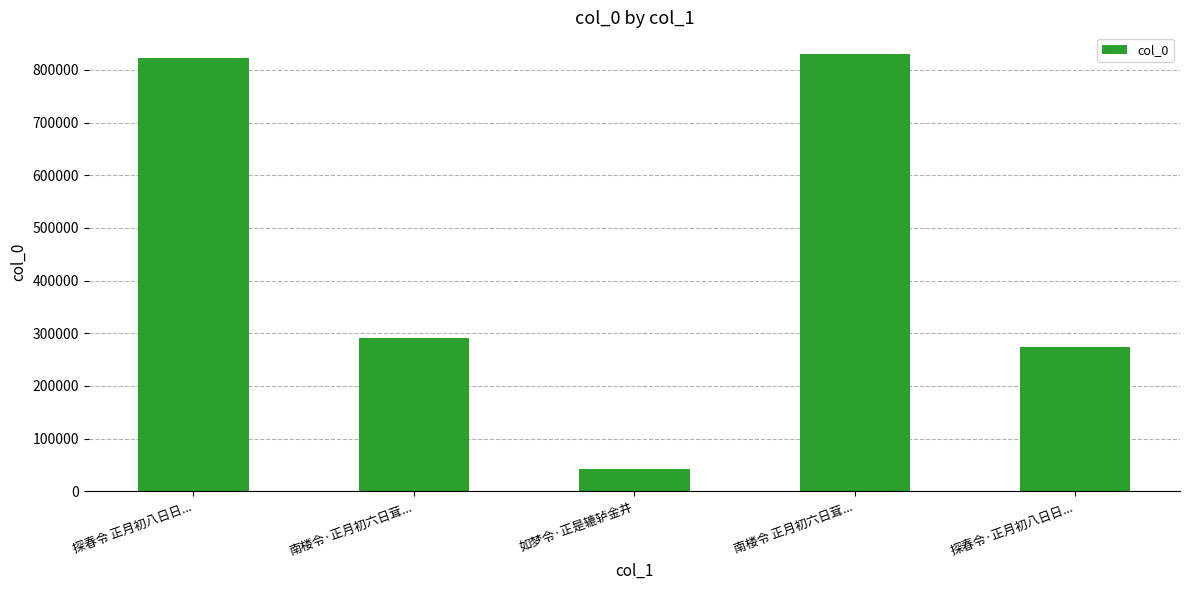

List the labels in order of value, largest first.

南楼令 正月初六日茸..., 探春令 正月初八日日..., 南楼令·正月初六日茸..., 探春令·正月初八日日..., 如梦令·正是辘轳金井